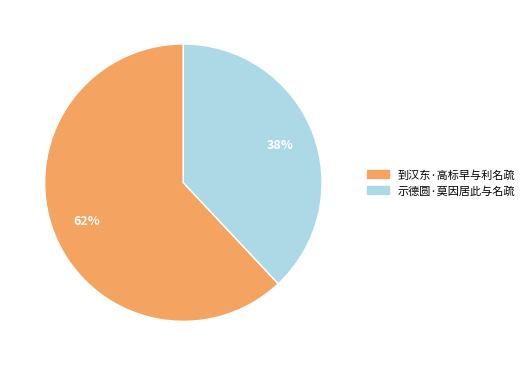

To the nearest percent, what is the combined percentage of 到汉东·高标早与利名疏 and 示德圆·莫因居此与名疏?

100%